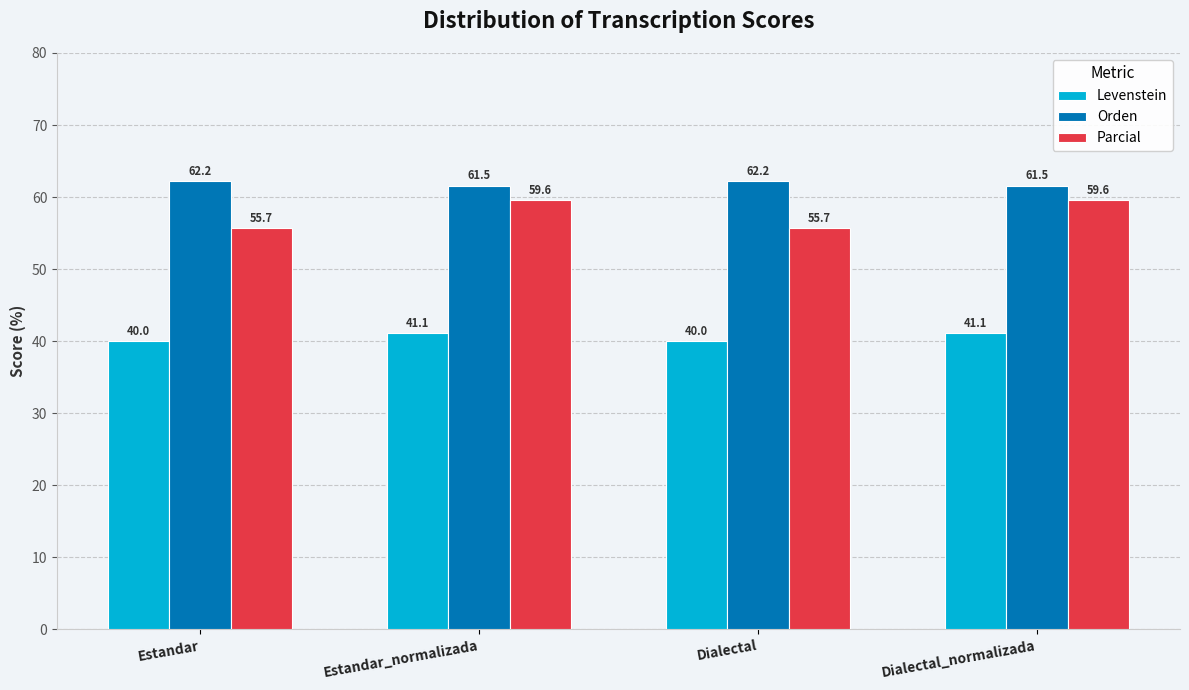

What is the difference between the Levenstein values at Estandar_normalizada and Estandar?

1.1